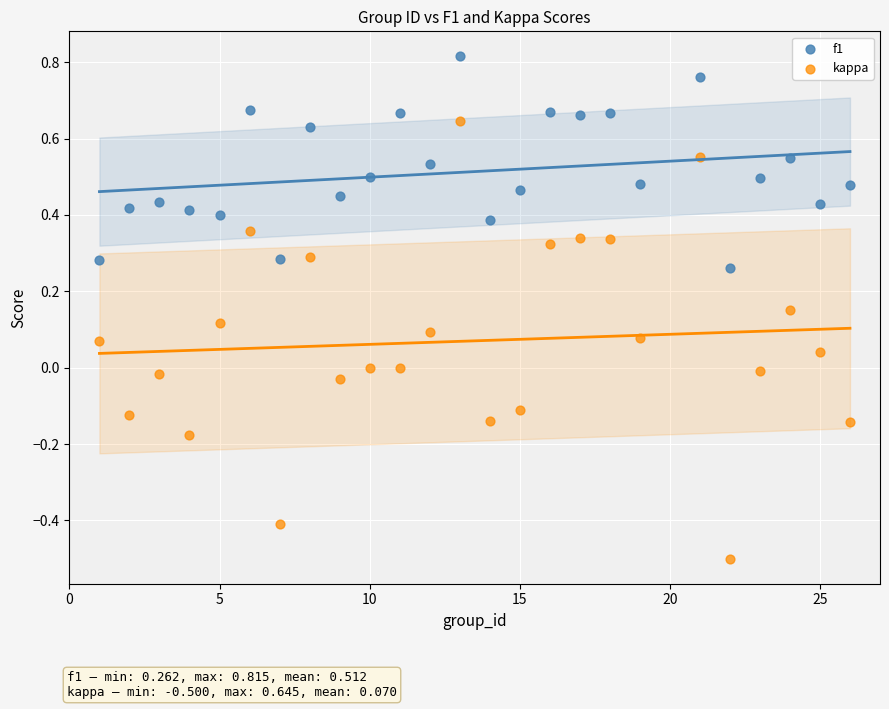

Which series contains the lowest Y value?

kappa